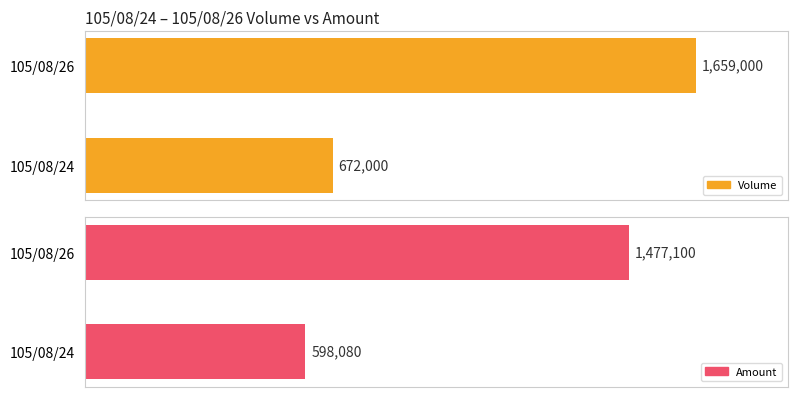

What is the difference between the Volume values at 105/08/26 and 105/08/24?

987000